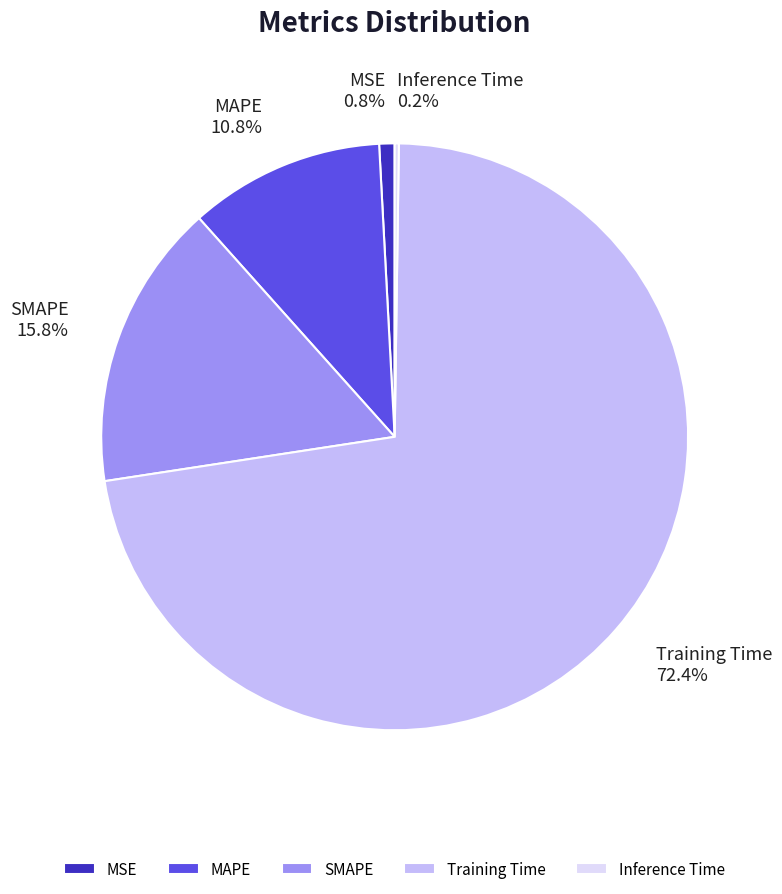

What percentage is NOT represented by MSE?

99.2%